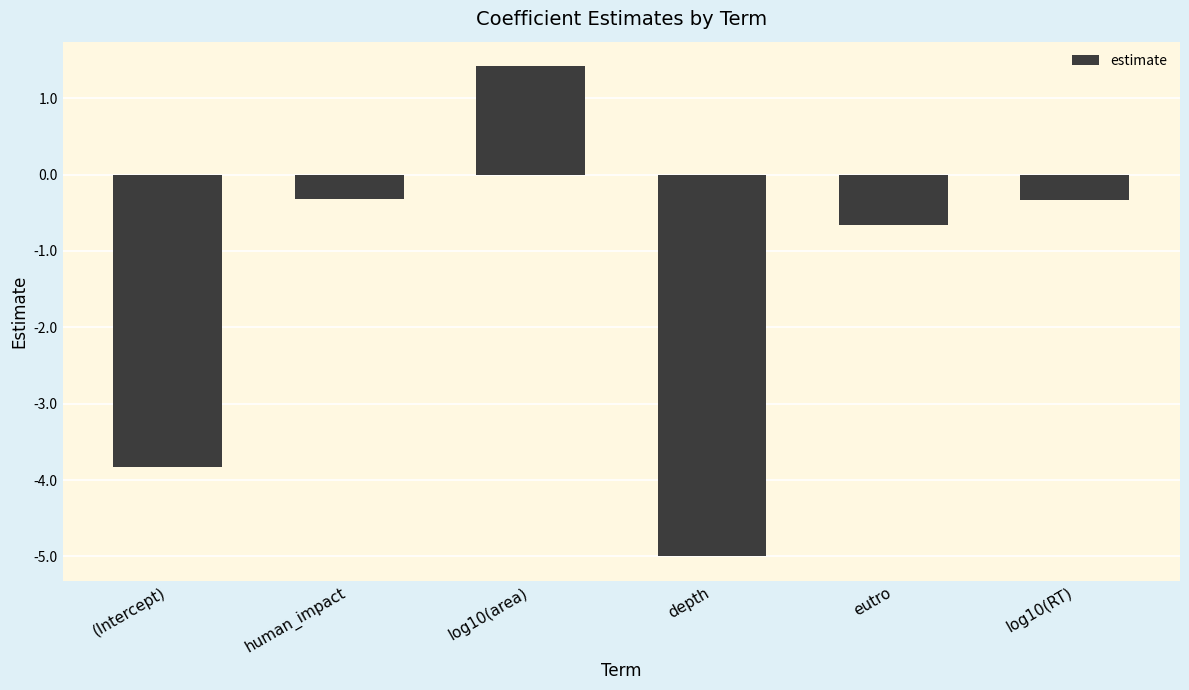

At which category does the chart reach its minimum across all series?

depth